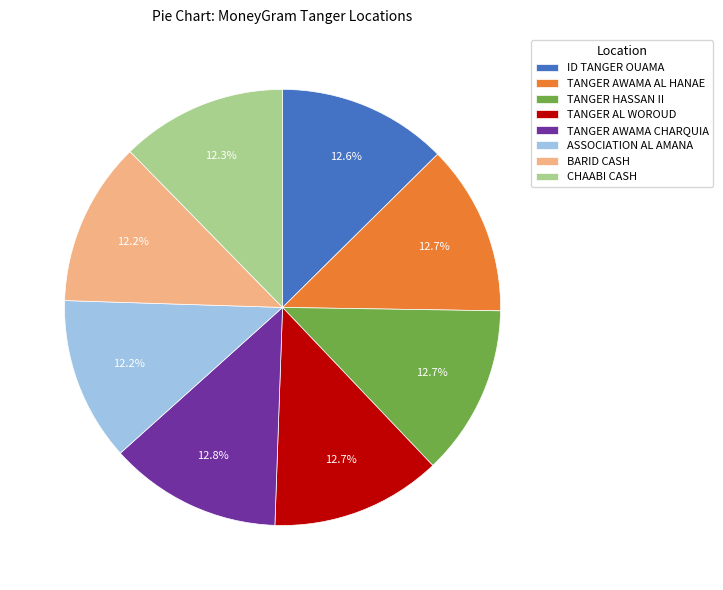

What percentage is NOT represented by BARID CASH?

87.8%